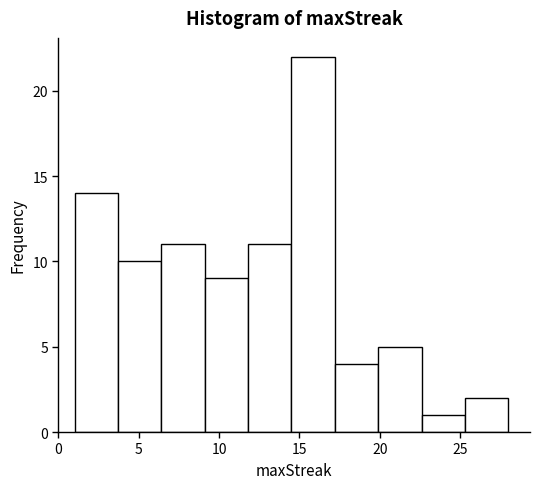

Which range on the x-axis has the tallest bar?

14.5 to 17.2